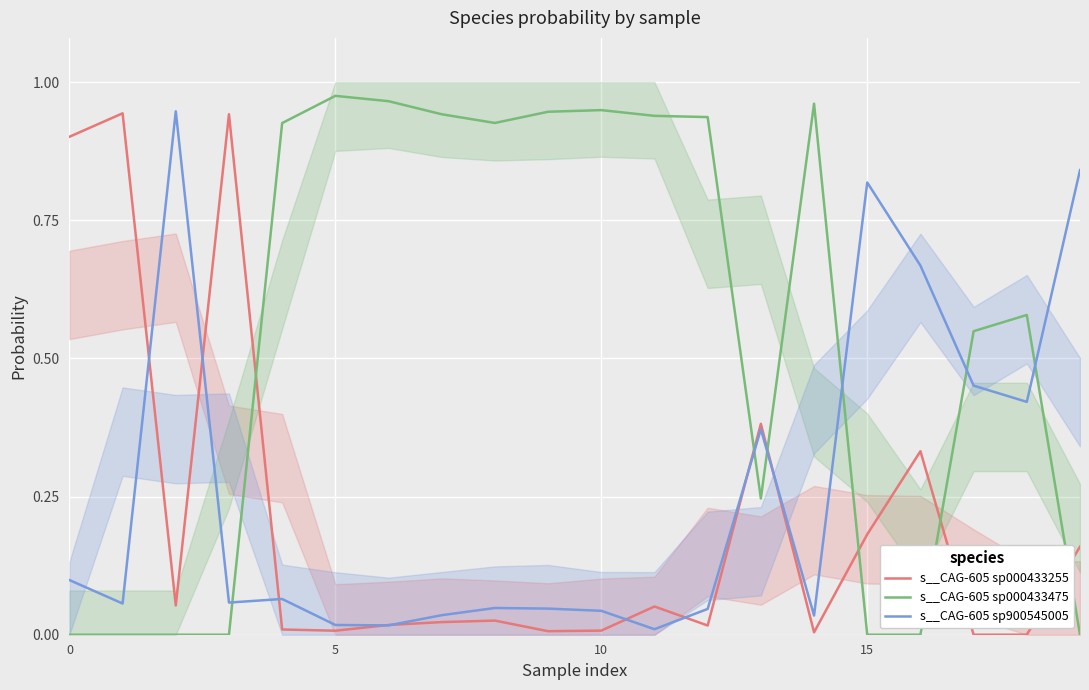

What is the difference between the second highest and second lowest values in the s__CAG-605 sp000433475 series?

1.0